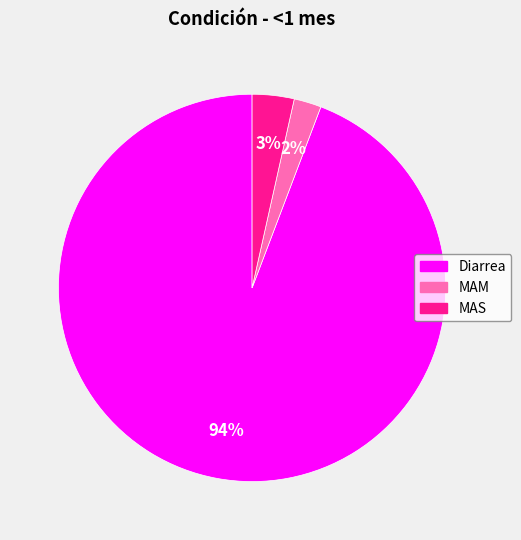

To the nearest percent, what is the difference between the MAS and MAM slice percentages?

1%